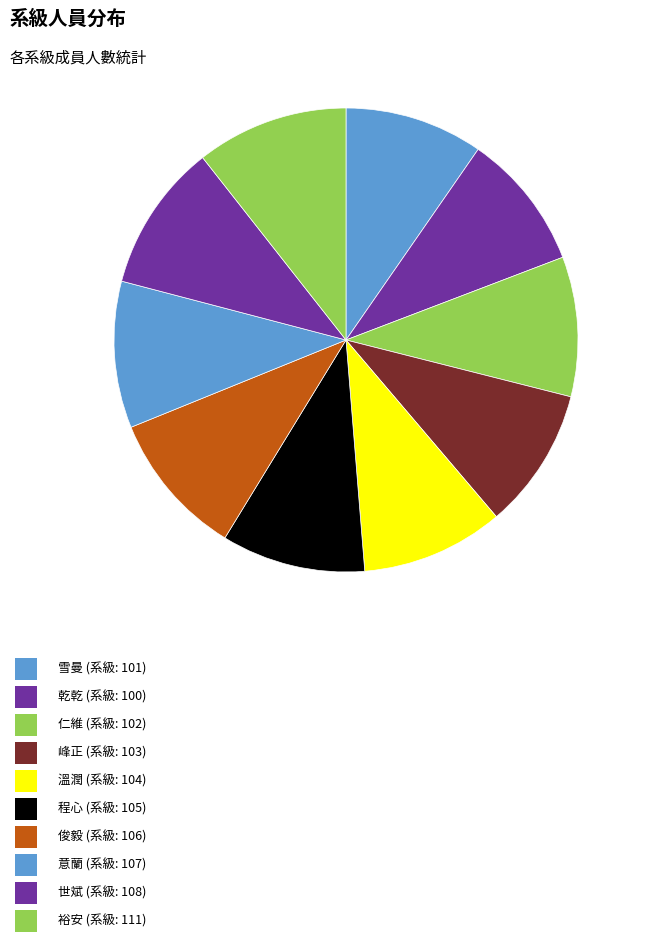

Count the number of slices in the pie.

10